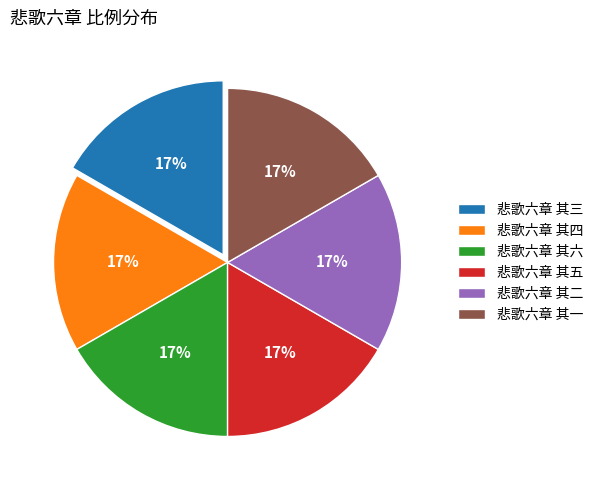

Is the sum of 悲歌六章 其六 and 悲歌六章 其五 greater than half?

No